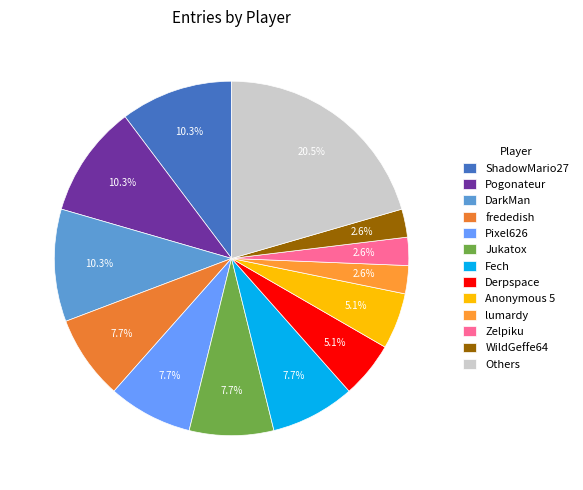

What percentage is the DarkMan slice, to the nearest percent?

10%